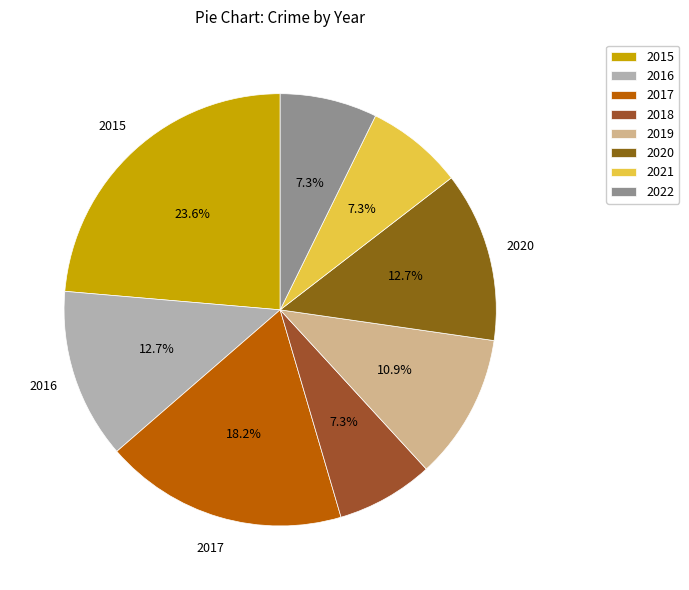

Does any single category account for the majority?

No